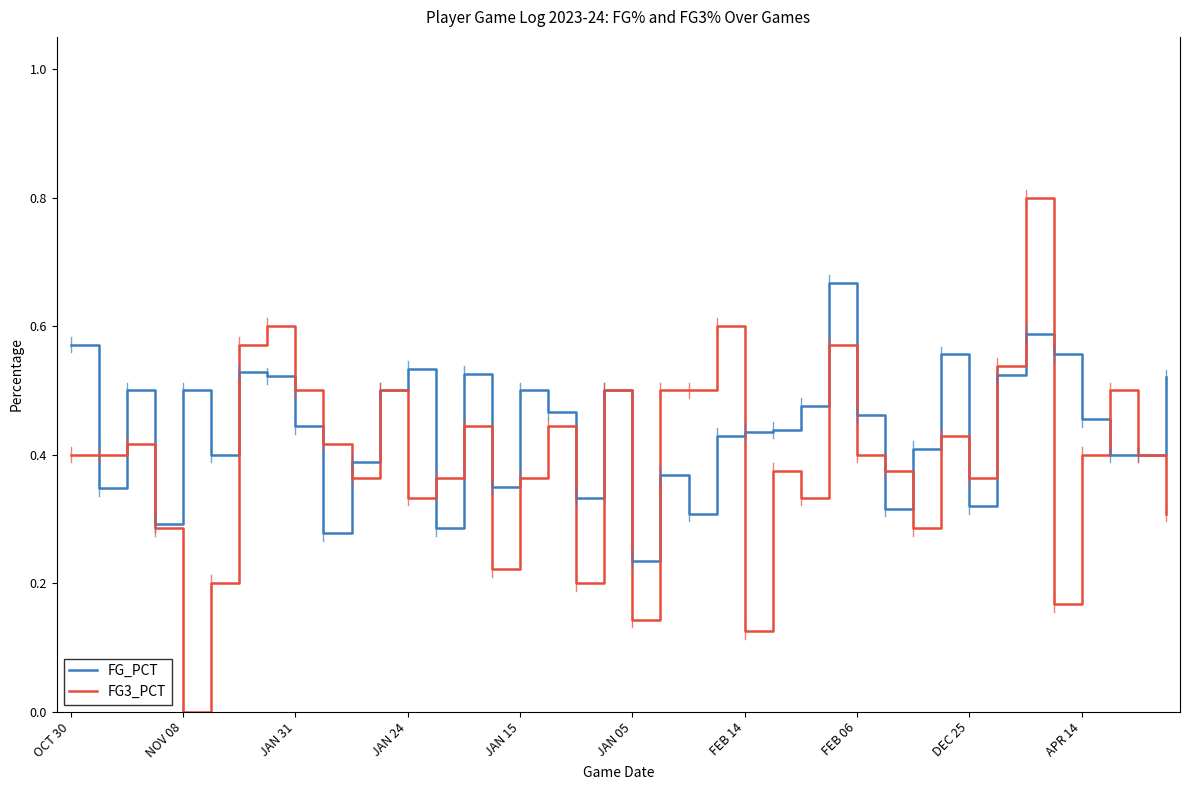

Which series has the largest total across all categories?

FG_PCT